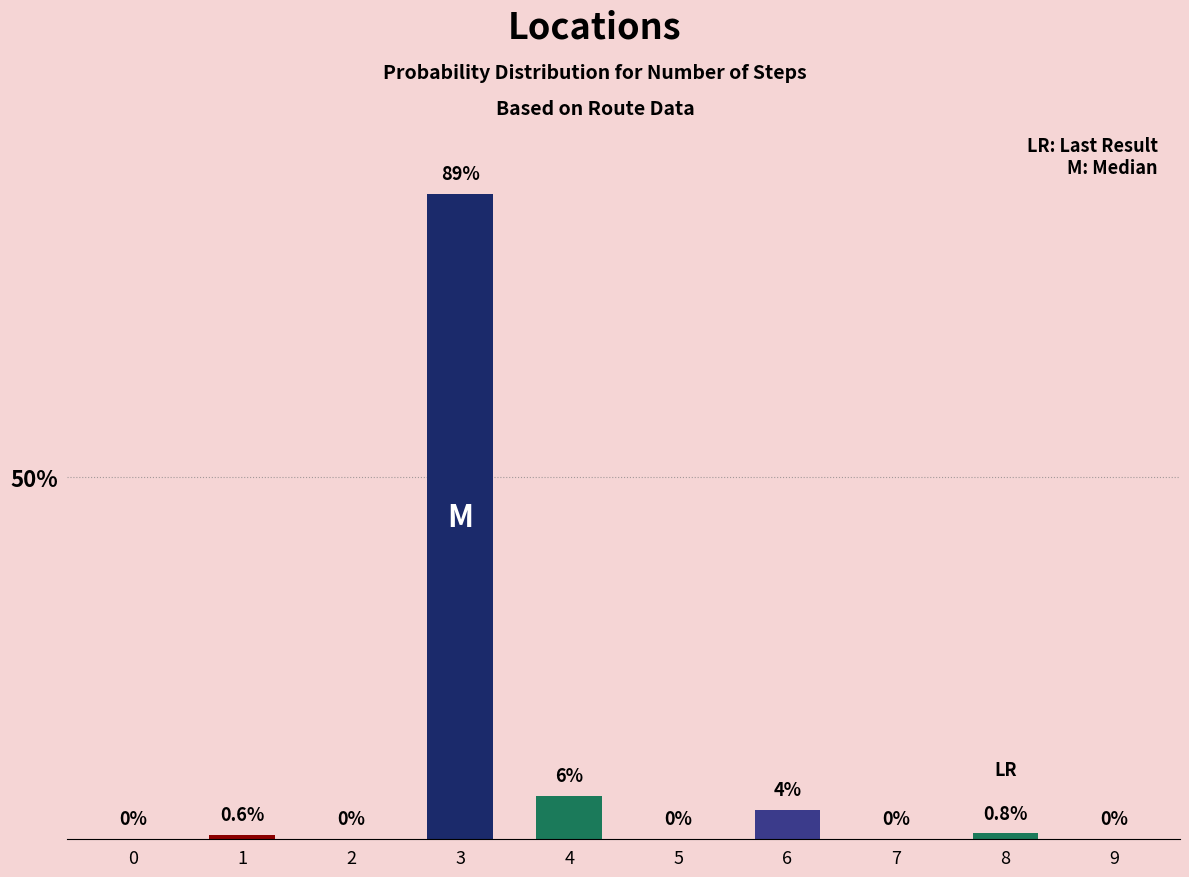

Between 2 and 8, which is larger?

8